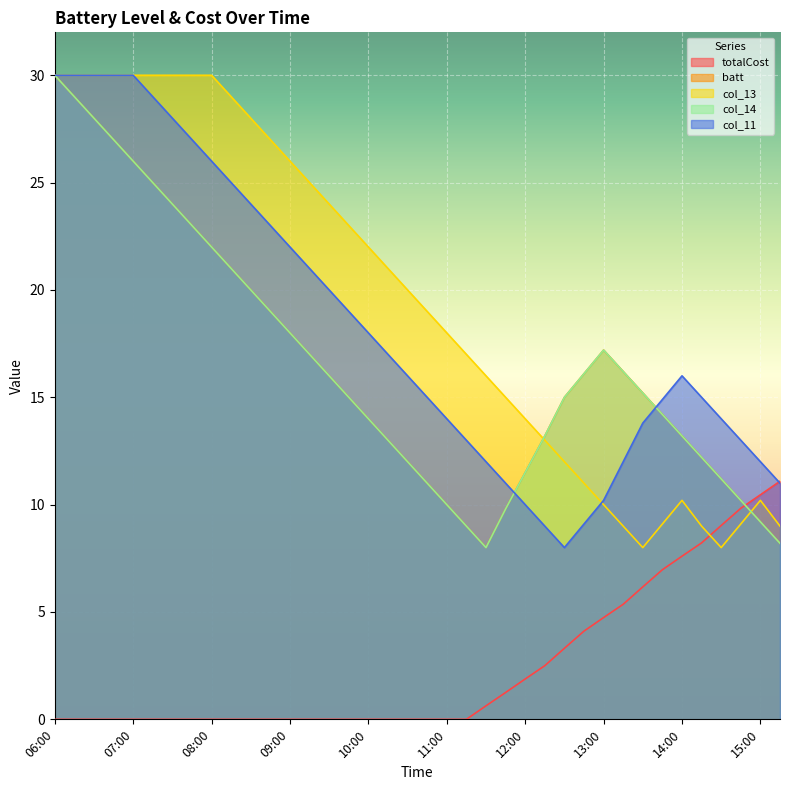

Which series changed the most between 12:00 and 13:00?

batt